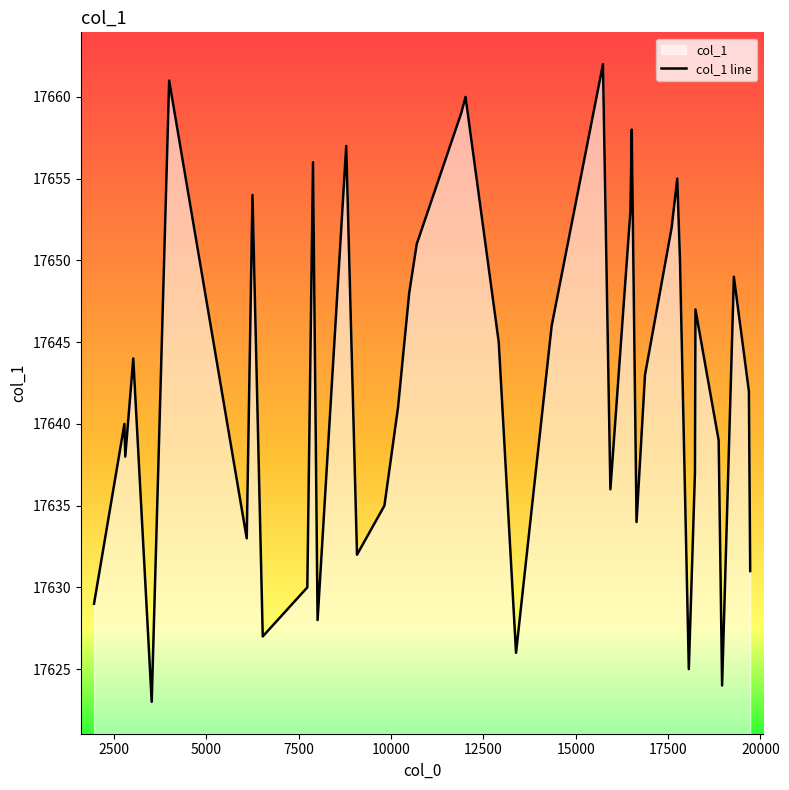

What is the difference between the maximum and minimum values?

39